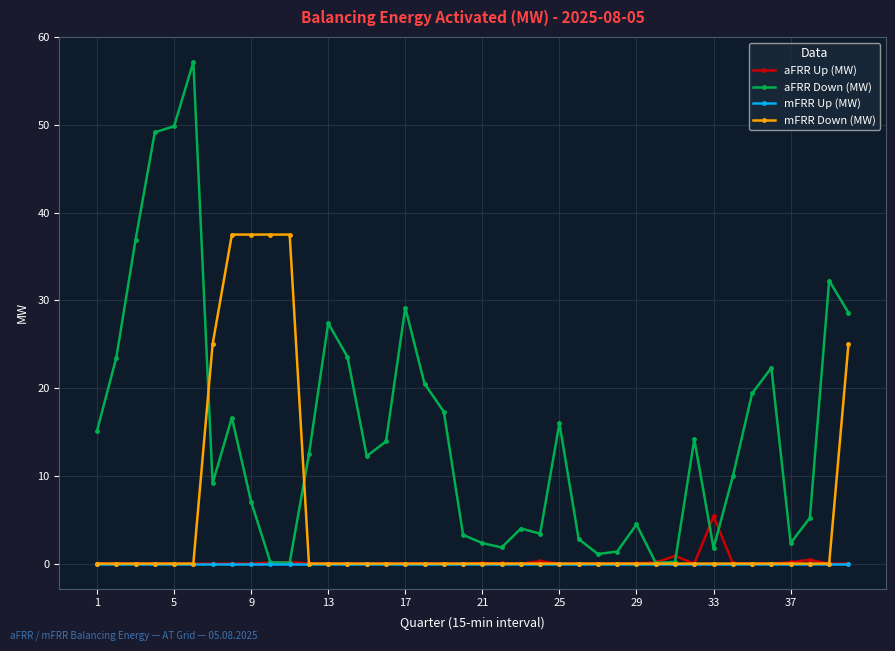

What is the maximum value shown in the chart?

57.2